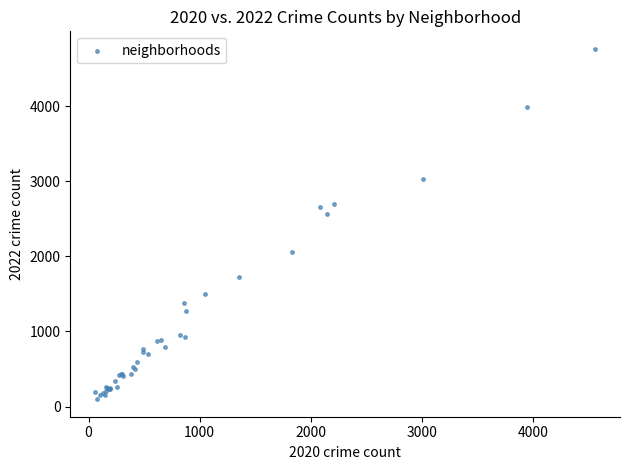

What Y value in the scatter plot is closest to 2430?

2566